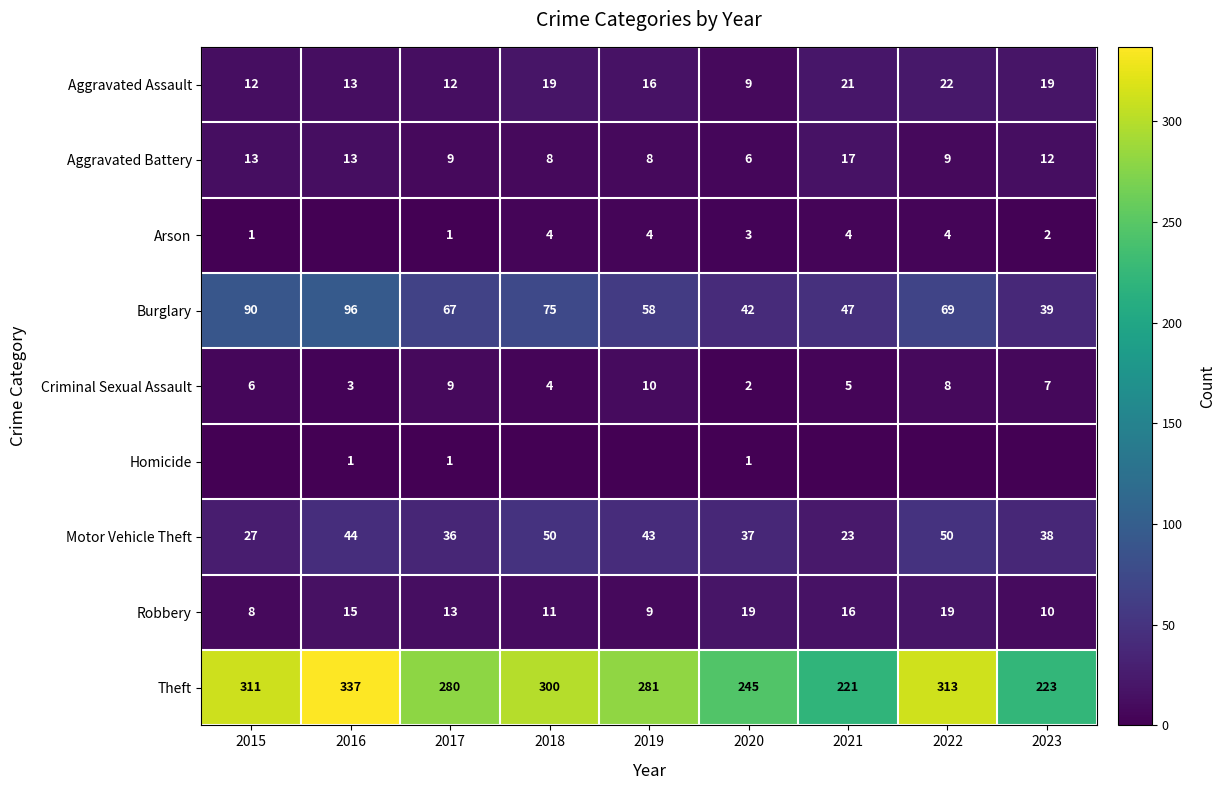

What is the sum of the Criminal Sexual Assault values at 2023 and 2022?

15